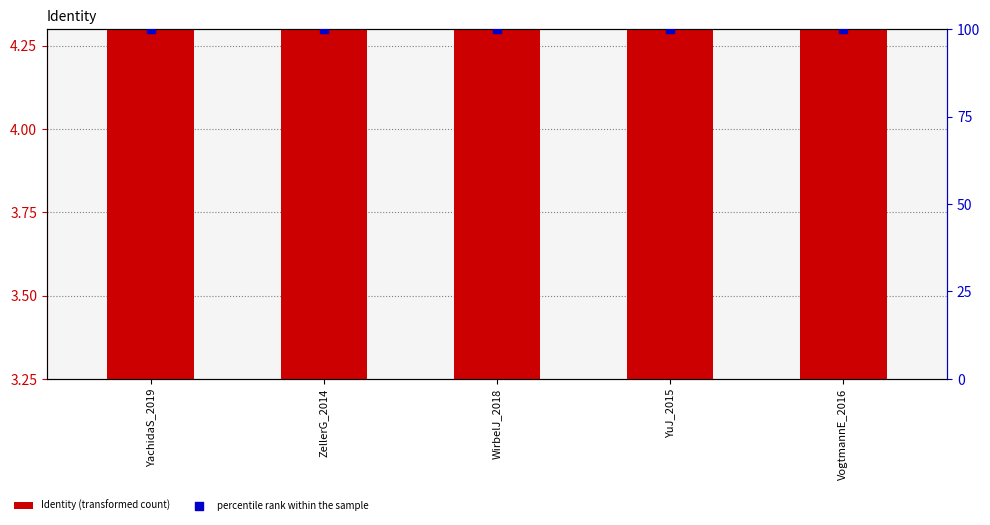

Is the value of Identity (transformed count) at YachidaS_2019 greater than the value of percentile rank within the sample at WirbelJ_2018?

No